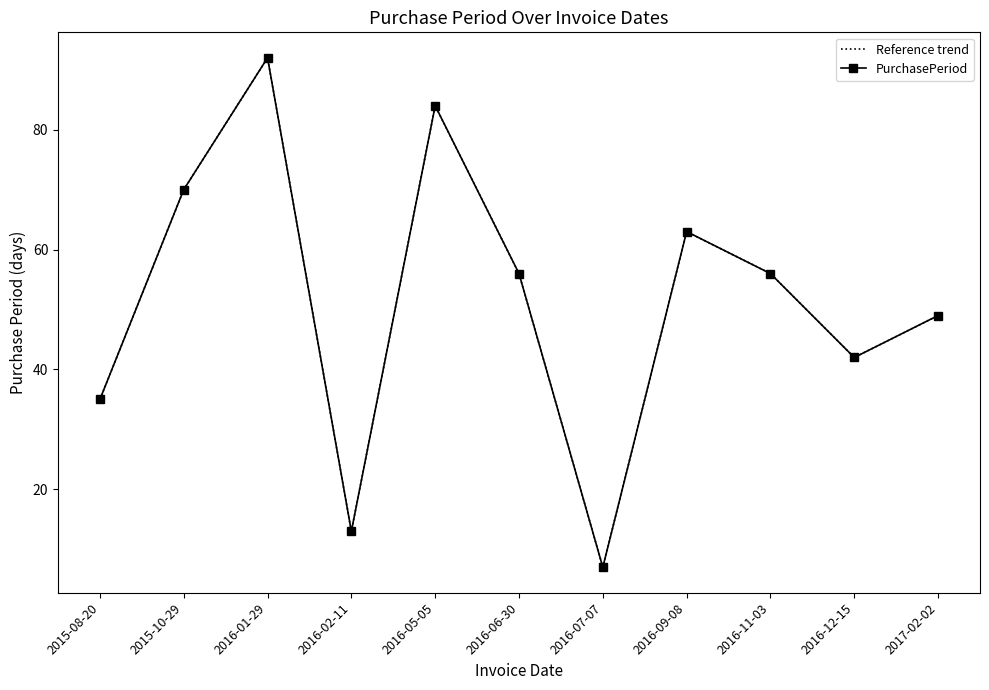

What is the average value of the PurchasePeriod series?

52